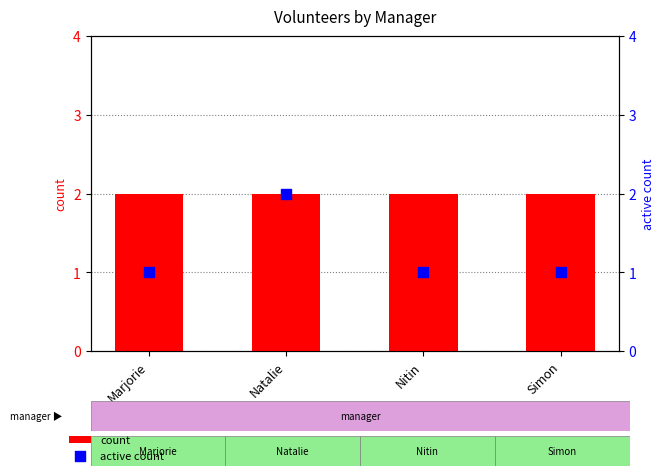

What are all the series names shown in the legend?

count, active count